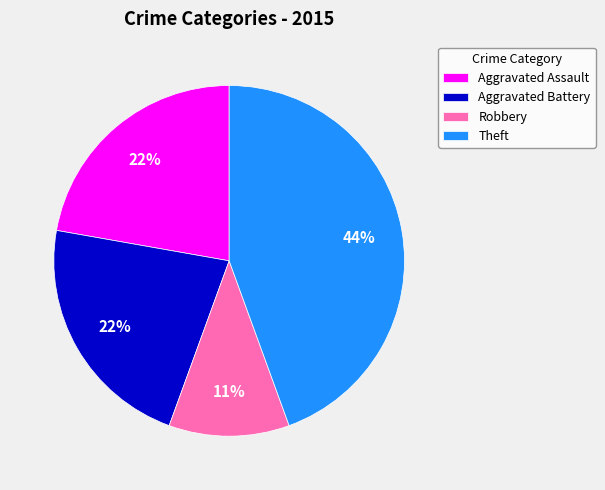

The Theft slice represents 44% of the pie. True or false?

True